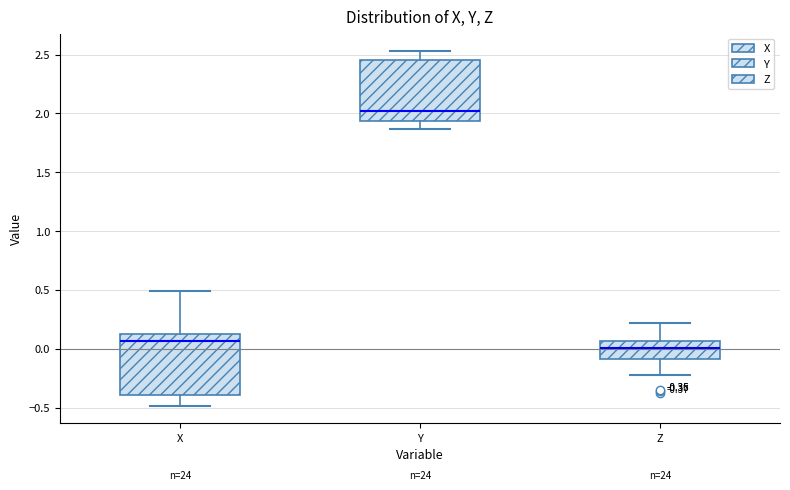

Which box's median line is the highest?

Y